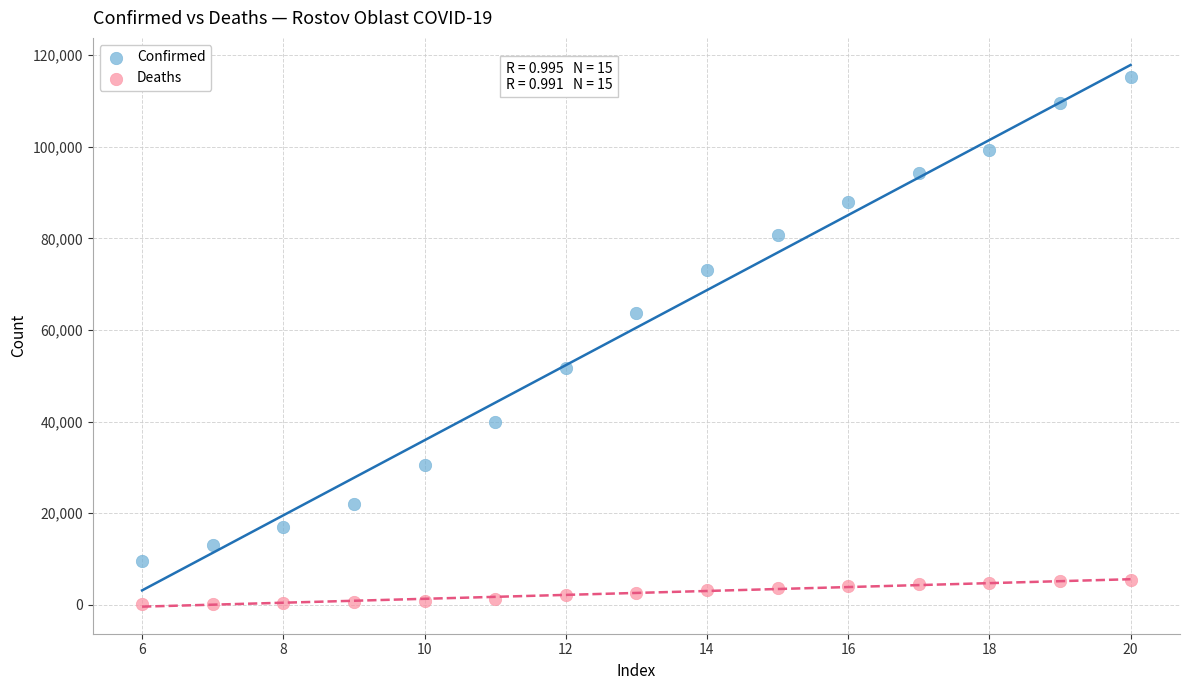

Which series reaches the maximum Y coordinate?

Confirmed